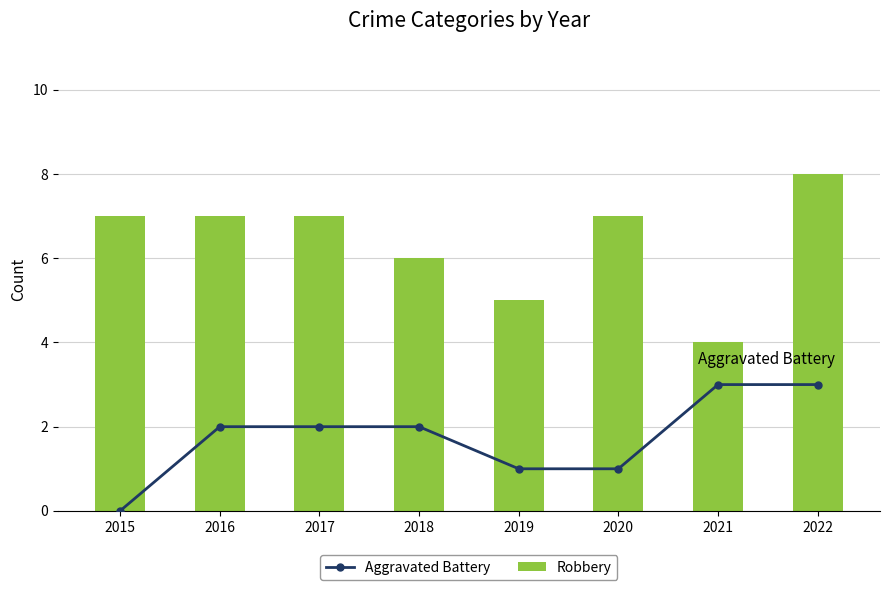

Is the value of Robbery at 2019 greater than the value of Aggravated Battery at 2015?

Yes